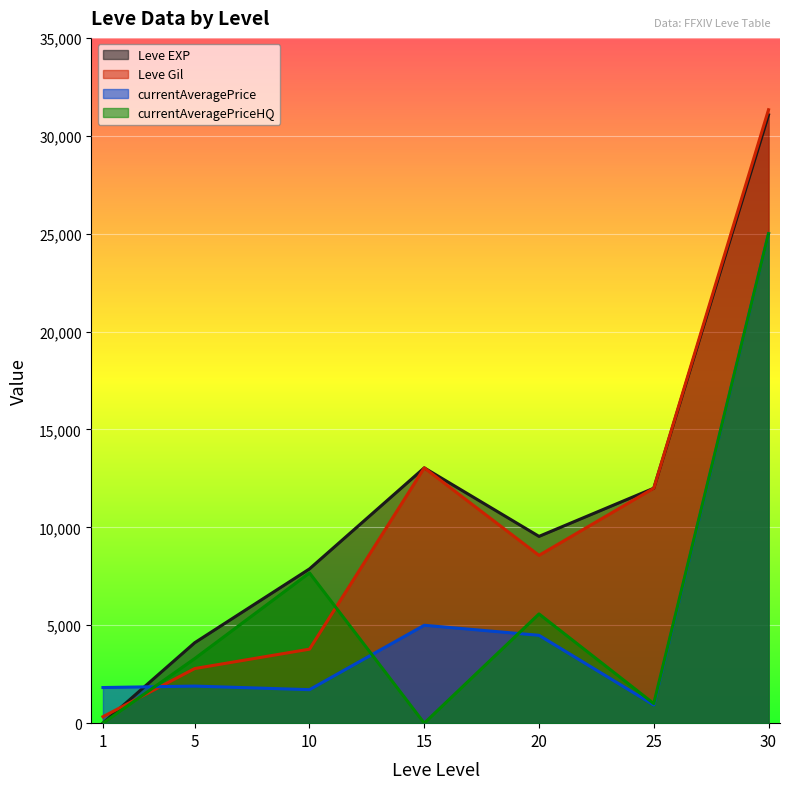

How many lines are shown in the chart?

4